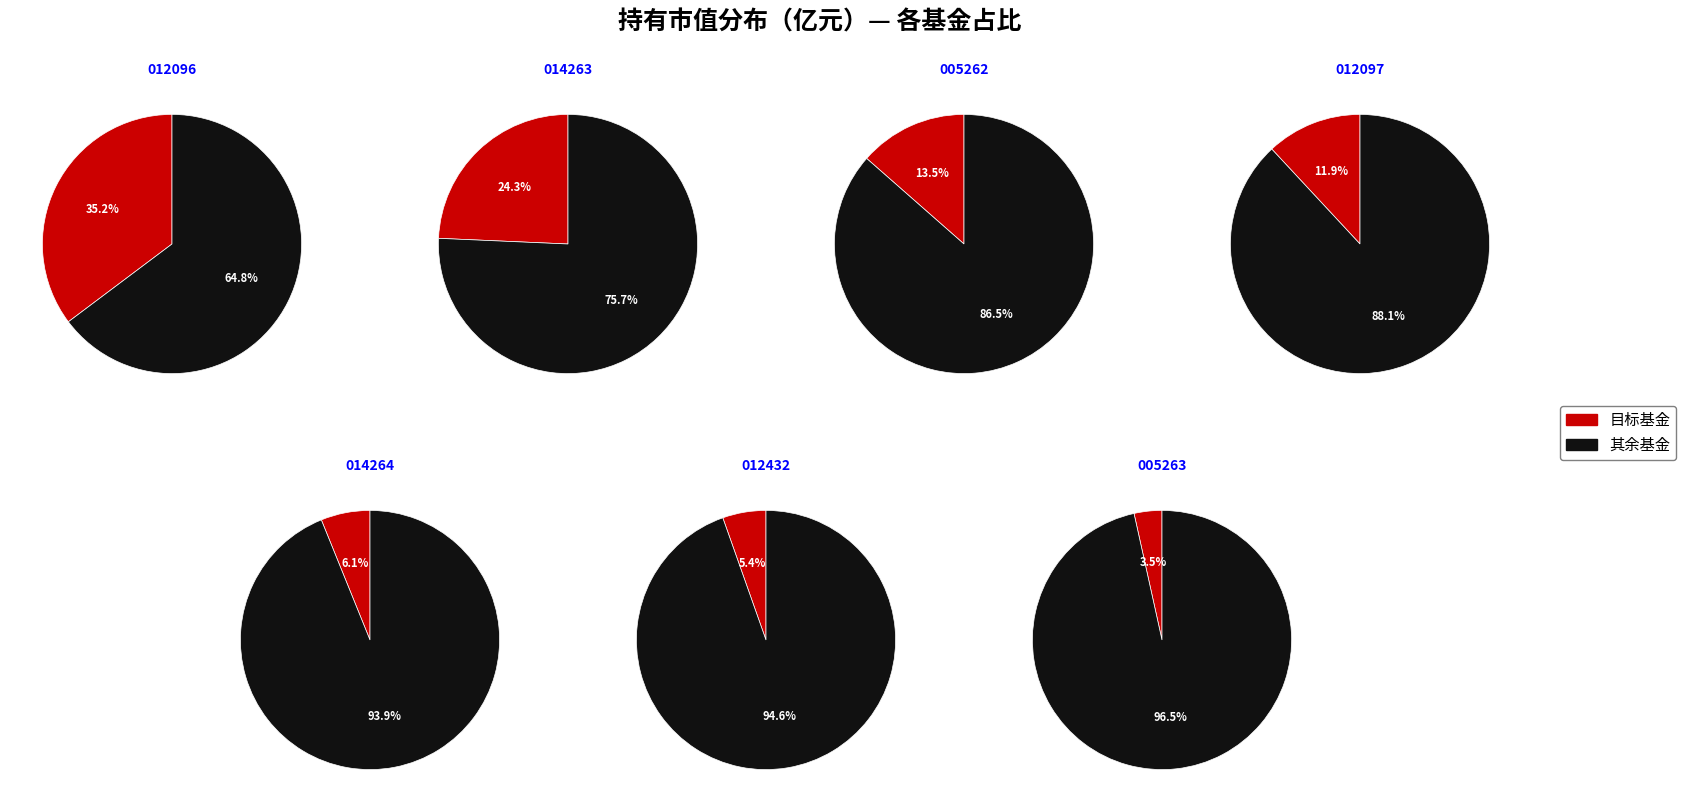

Count the number of slices in the pie.

7